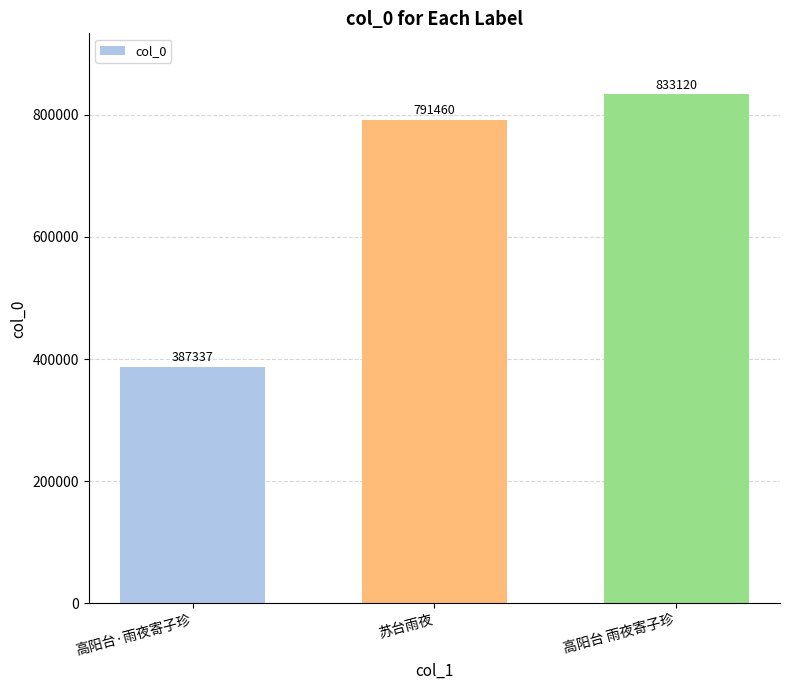

At which label is the value closest to 610228?

苏台雨夜